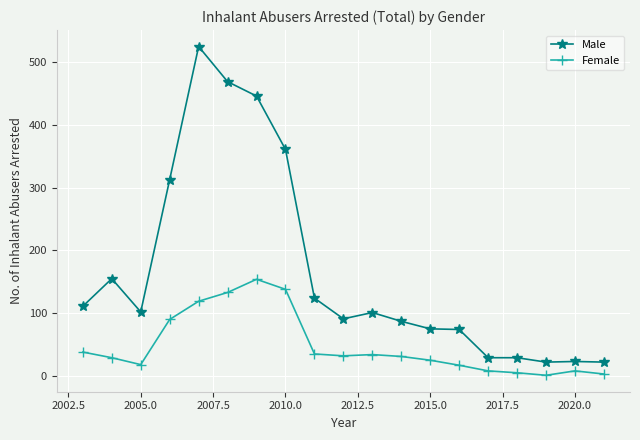

What is the maximum value for Male?

525